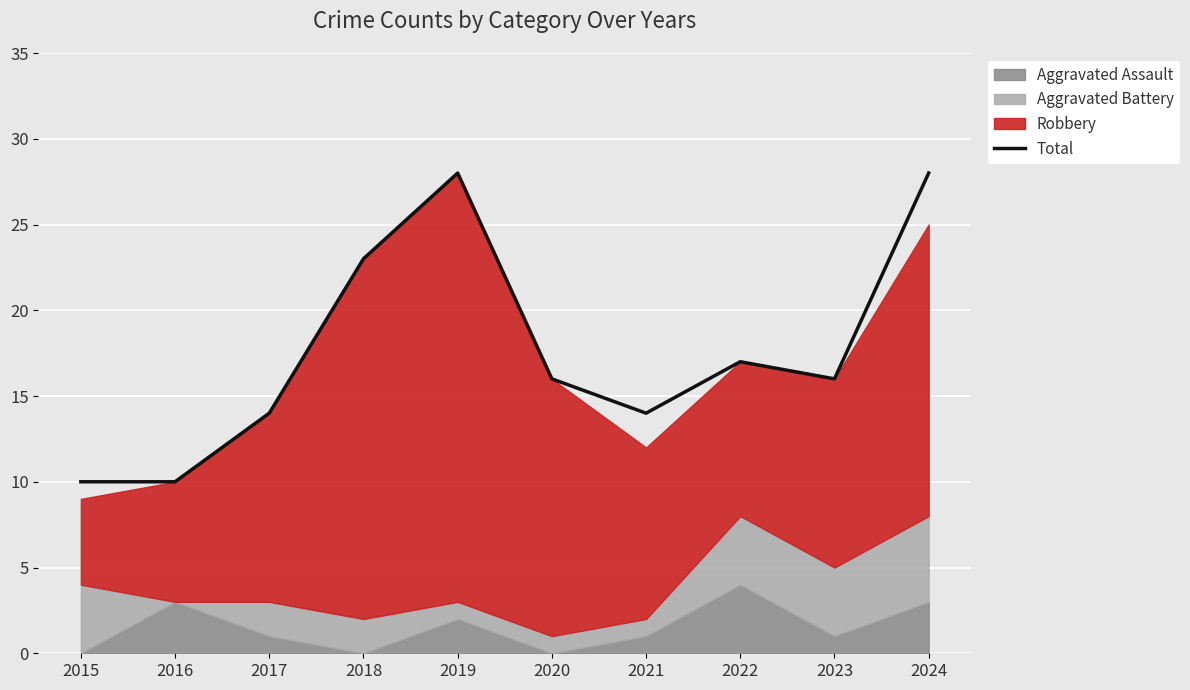

Where is the first local minimum?

2021